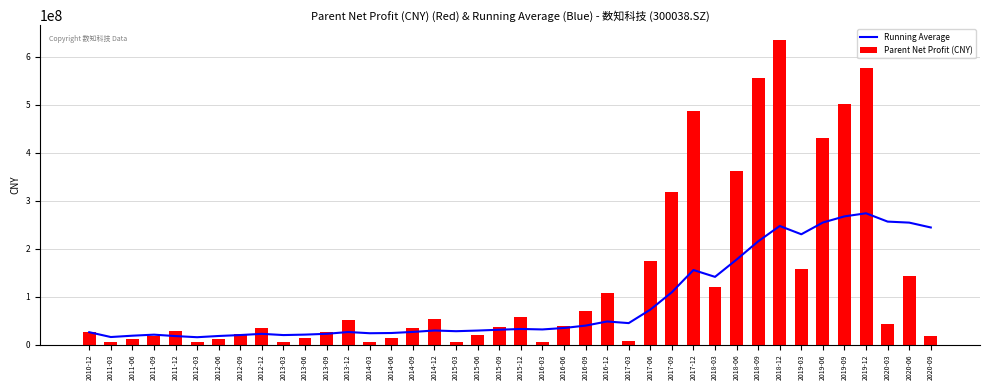

What is the value of the Parent Net Profit (CNY) bar at the 9th from the left?

33625853.6